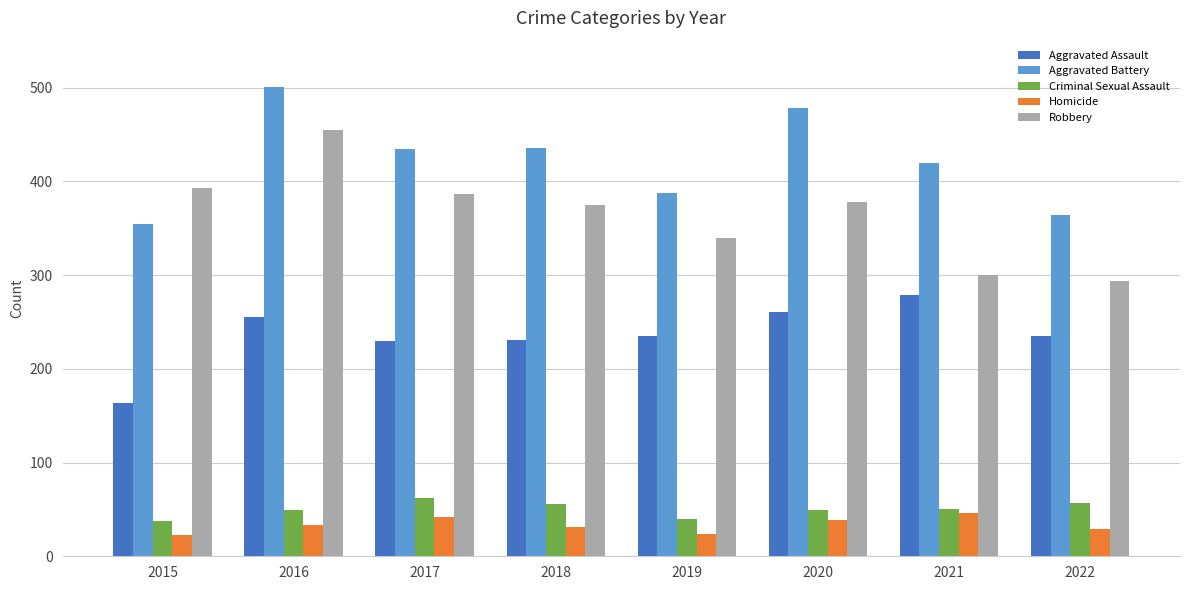

At how many categories does at least one series exceed 258?

8